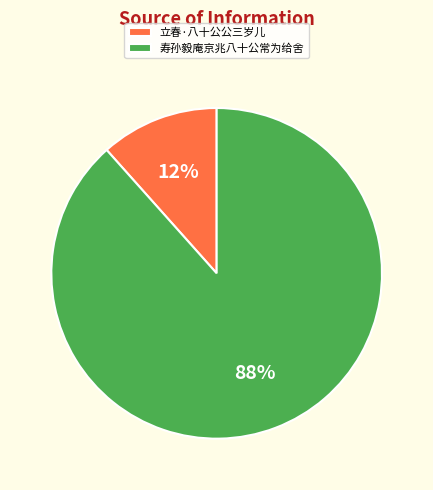

How many slices are in this pie chart?

2